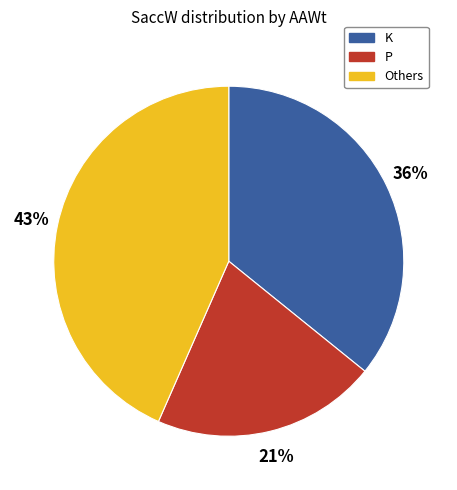

To the nearest percent, what is the average slice percentage?

33%